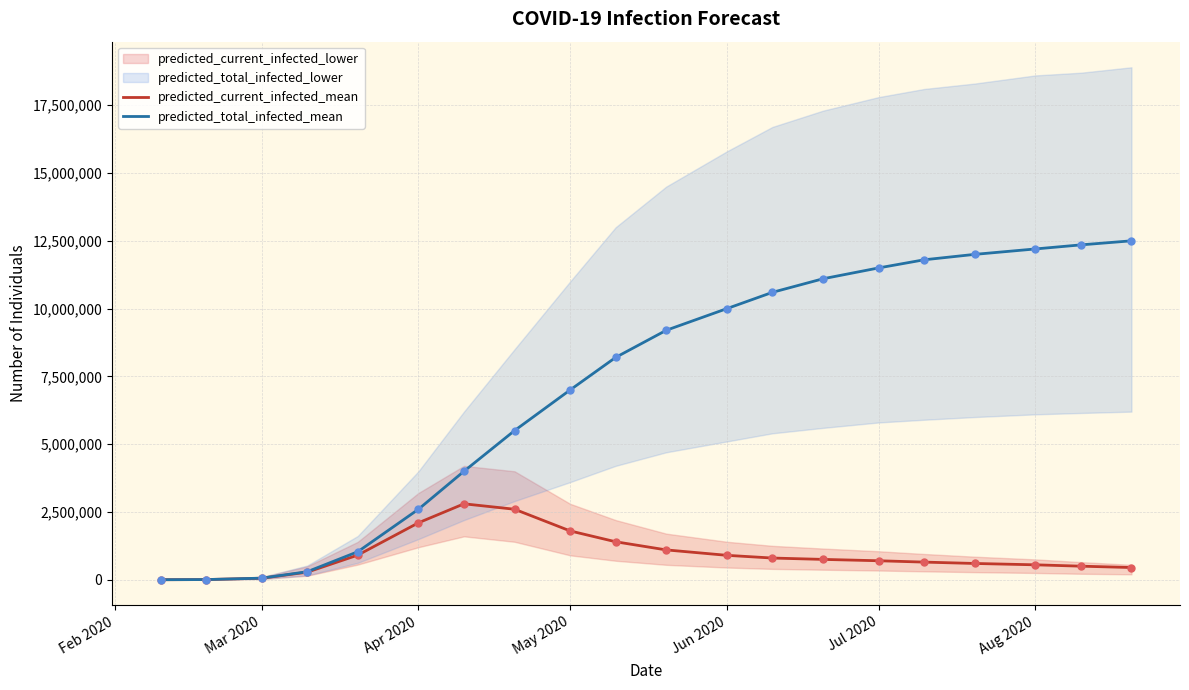

Is the value of predicted_total_infected_mean at 9 greater than the value of predicted_current_infected_mean at 18?

Yes